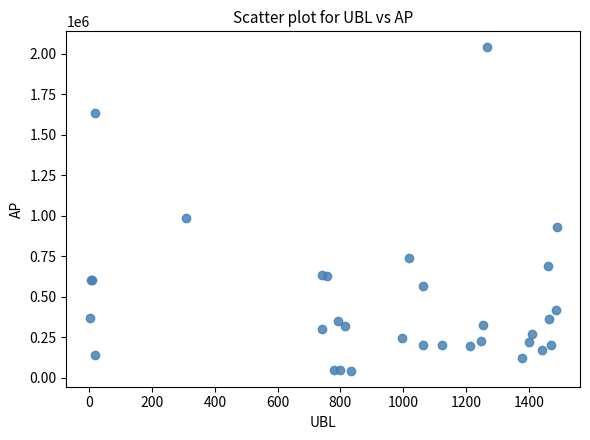

What Y value in the scatter plot is closest to 1040970?

988063